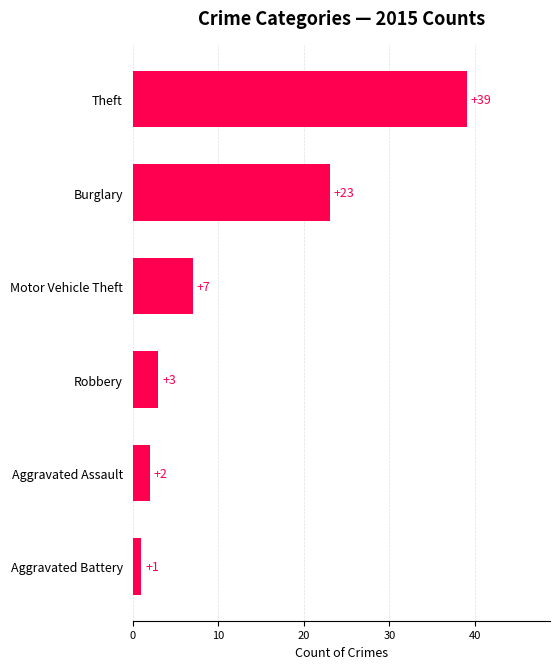

Rank the categories by value from highest to lowest.

Theft, Burglary, Motor Vehicle Theft, Robbery, Aggravated Assault, Aggravated Battery